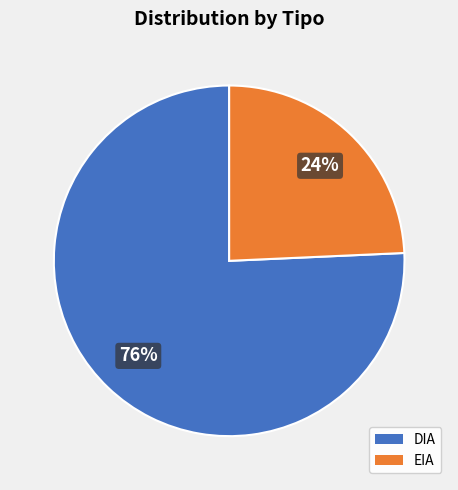

Which slice is the smallest?

EIA